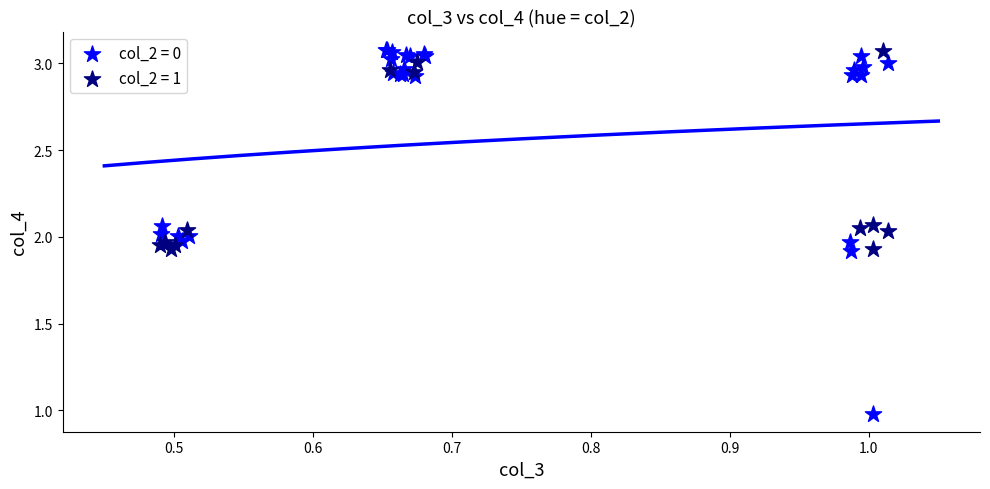

Which series contains the lowest Y value?

col_2 = 0